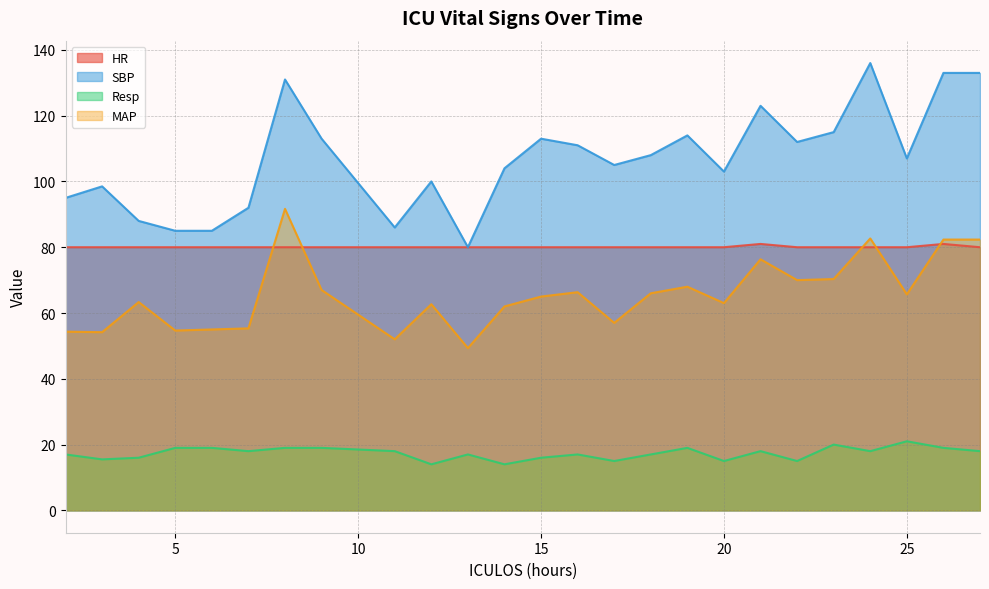

Is it true that SBP equals 32.9 at 19?

False